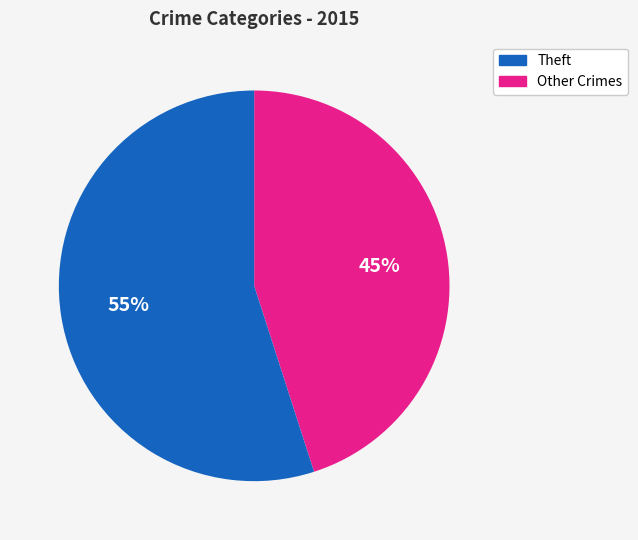

Does any single category account for the majority?

Yes